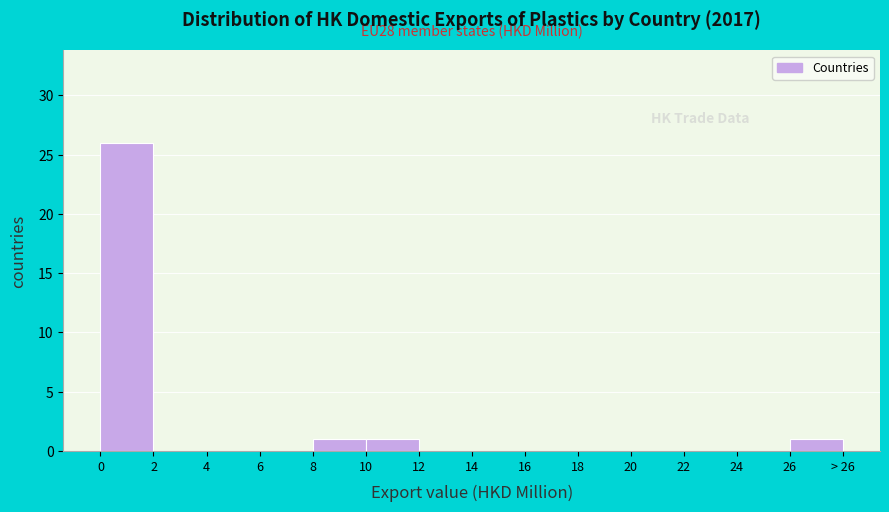

Reading right to left, what are all the values shown in this chart?

26=1	24=0	22=0	20=0	18=0	16=0	14=0	12=0	10=1	8=1	6=0	4=0	2=0	0=26